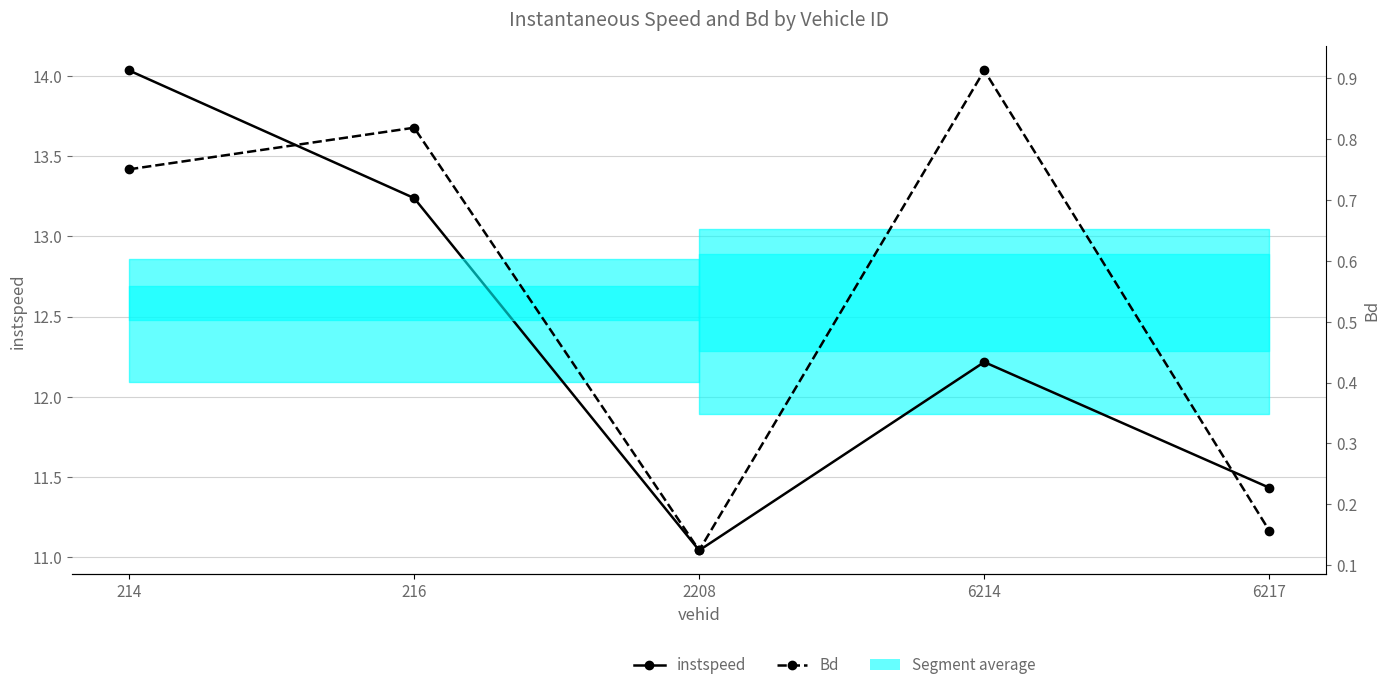

Reading right to left, list all the values displayed in this chart.

instspeed: 11.4	12.2	11.0	13.2	14.0
Bd: 0.2	0.9	0.1	0.8	0.8